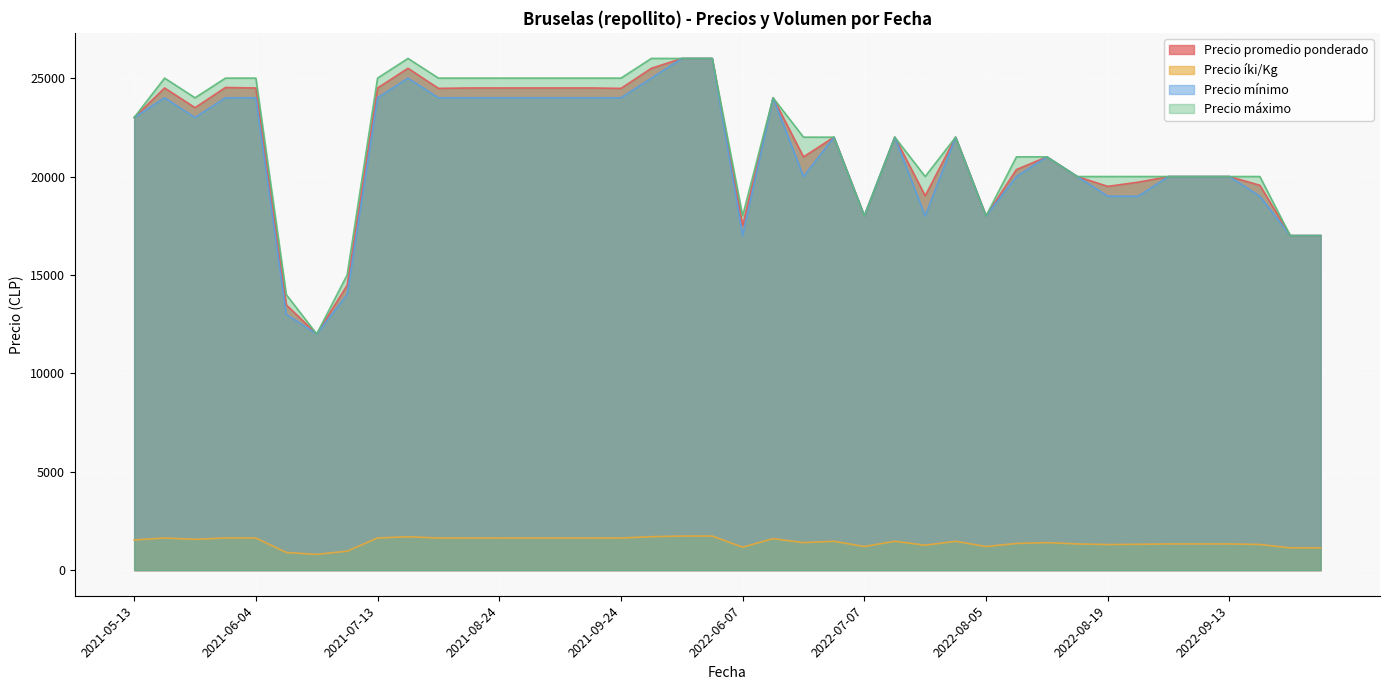

List the series in order of their peak value, highest first.

Precio promedio ponderado, Precio mínimo, Precio máximo, Precio íki/Kg